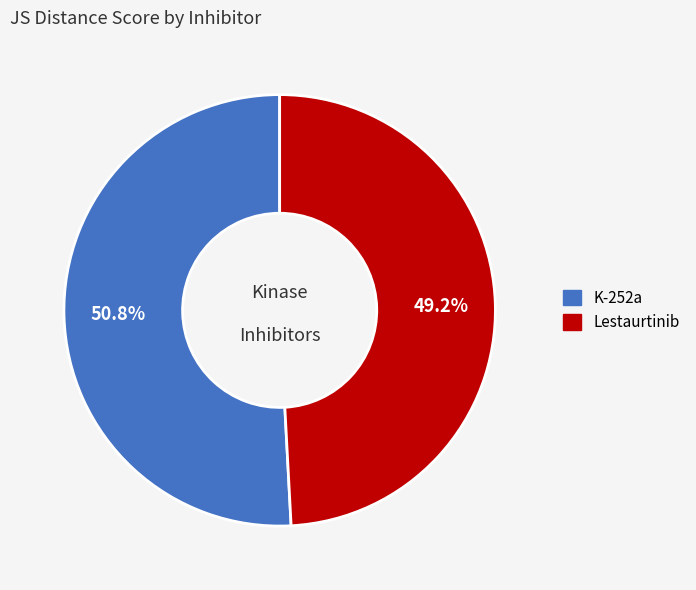

Which category has the smallest portion of the pie?

Lestaurtinib